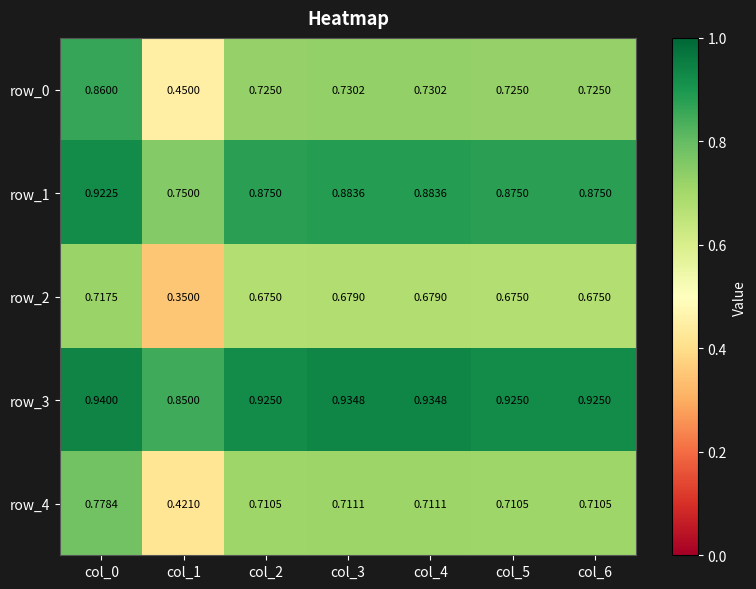

What is the spread (max minus min) of values at col_6?

0.2